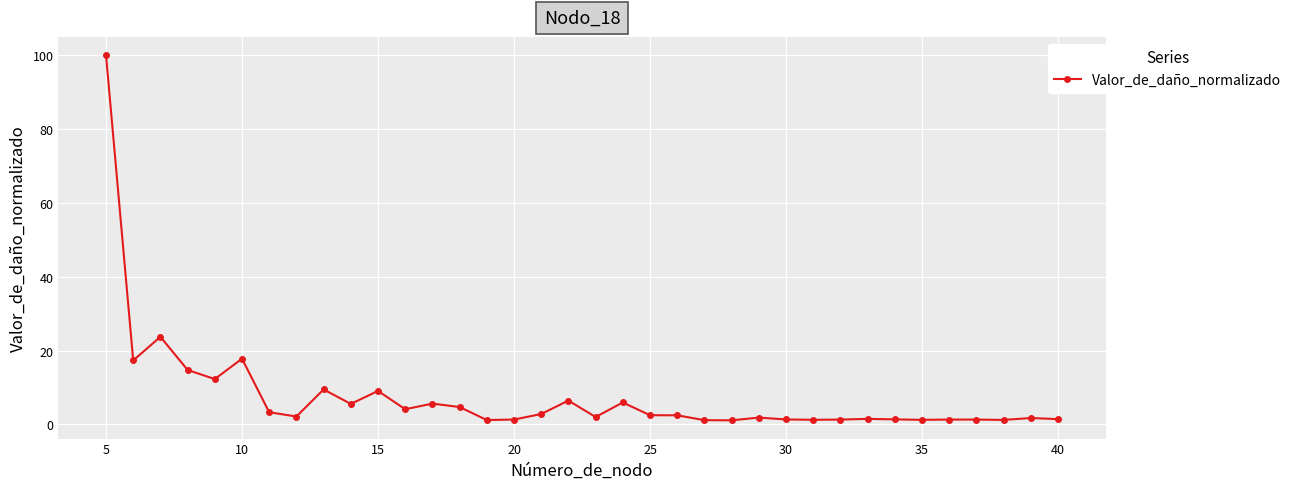

What is the average value?

7.6